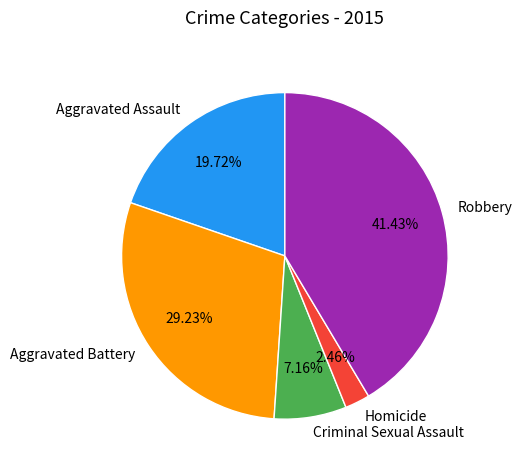

To the nearest percent, what is the average slice percentage?

20%